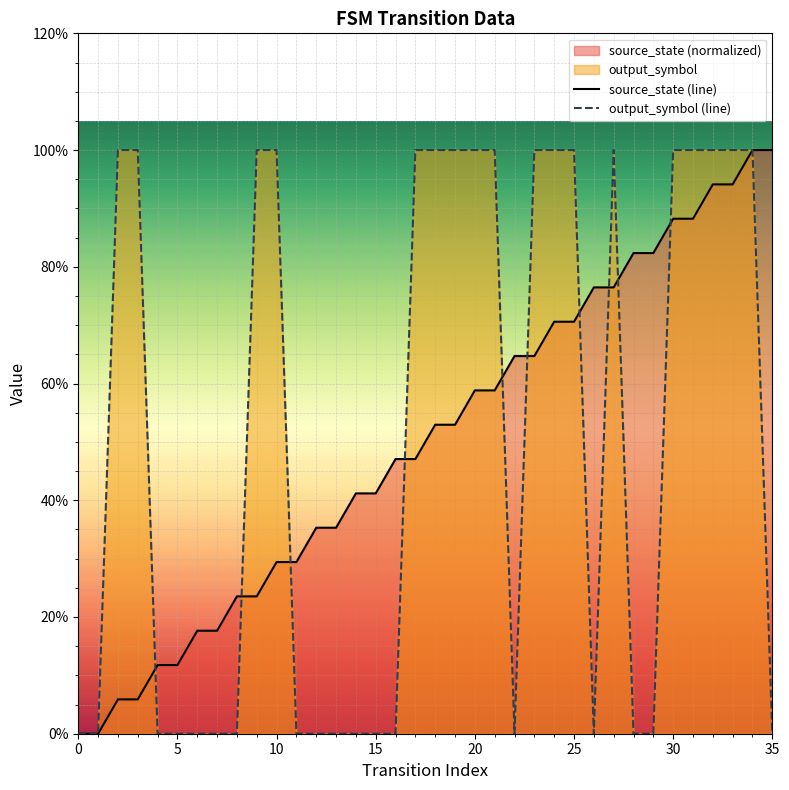

The value of source_state (line) at 26 is 0.8. True or false?

True